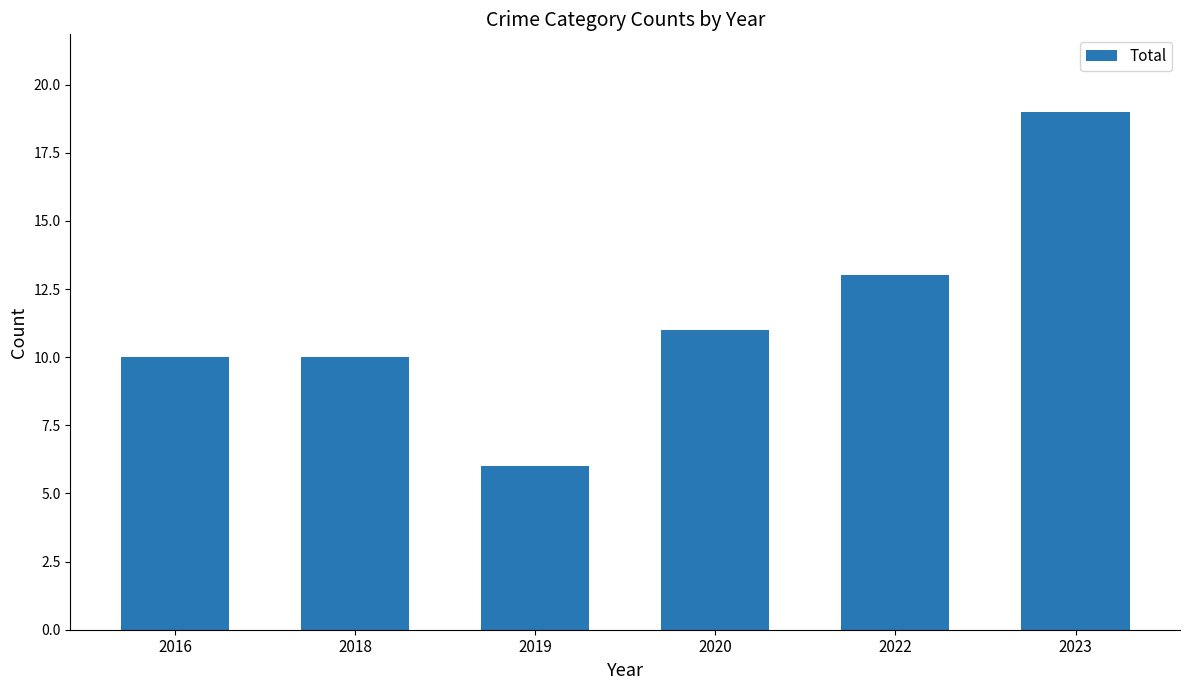

What is the average value?

12